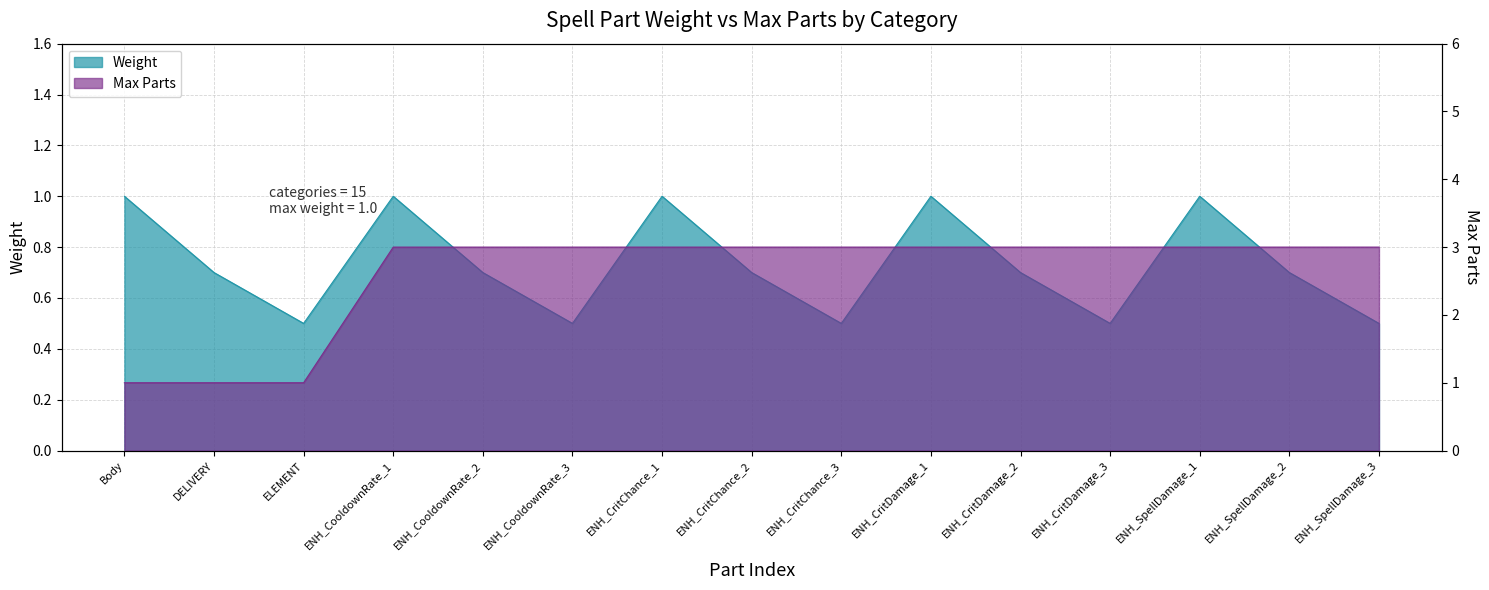

What are all the series names shown in the legend?

Weight, Max Parts